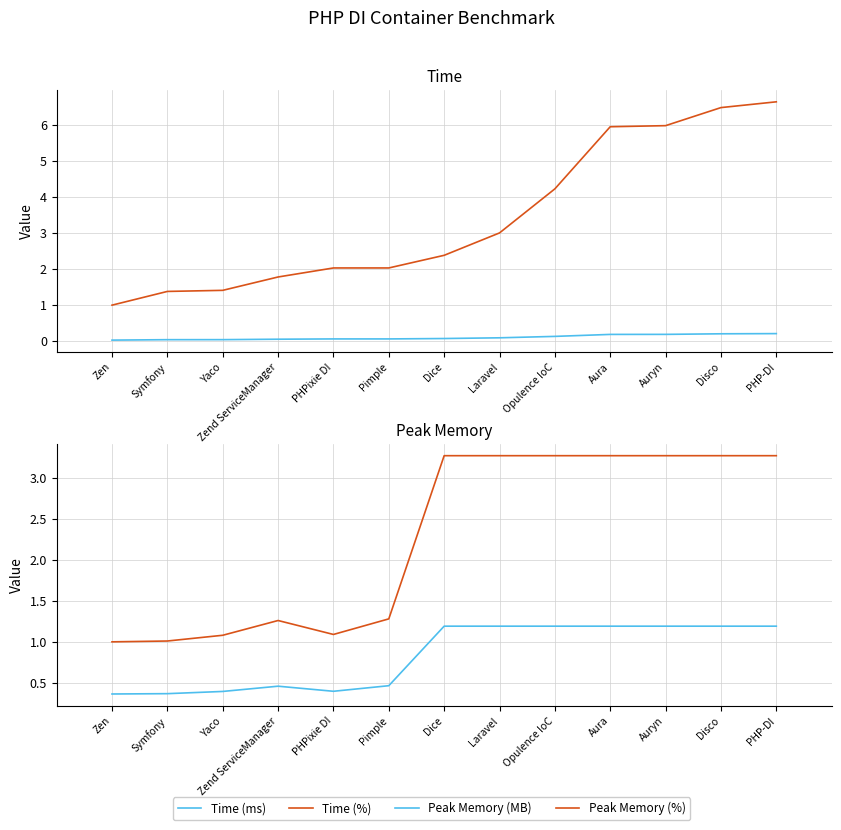

At which category is the sum across all series the highest?

PHP-DI